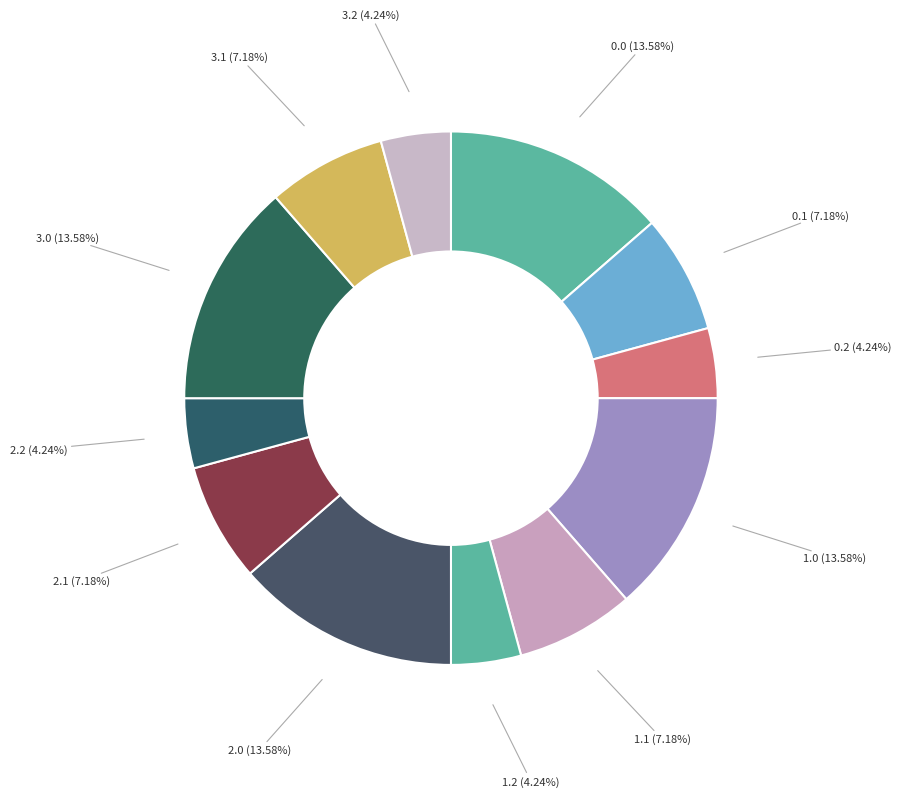

Does any single category account for the majority?

No